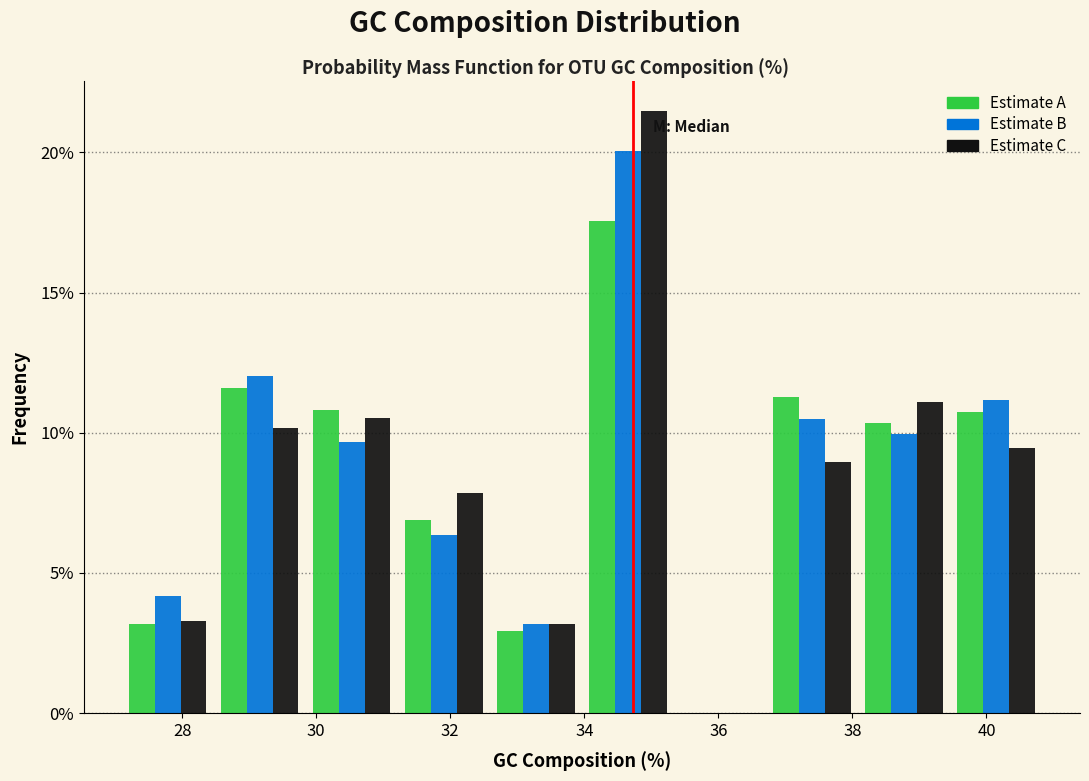

What is the height of the Estimate A bar covering 31.2 to 32.6 on the x-axis? Neither the bar edges nor the heights are printed on the chart, so give them approximately, as read against the axes.

7.0